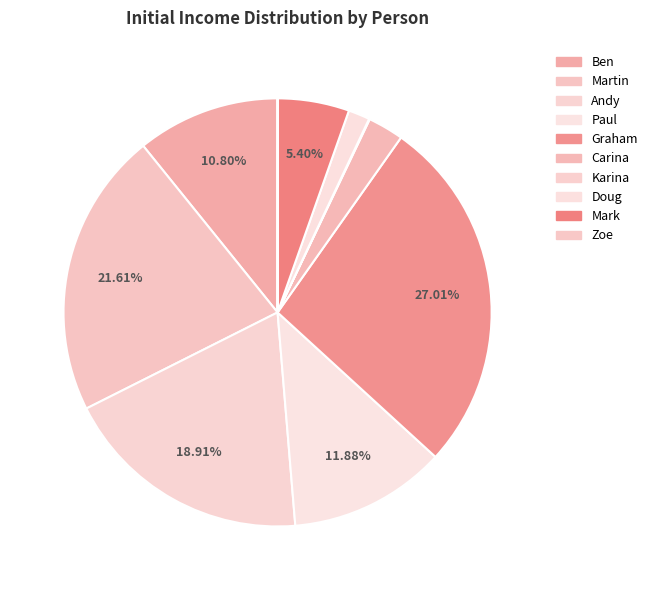

What percentage is the Ben slice, to the nearest percent?

11%